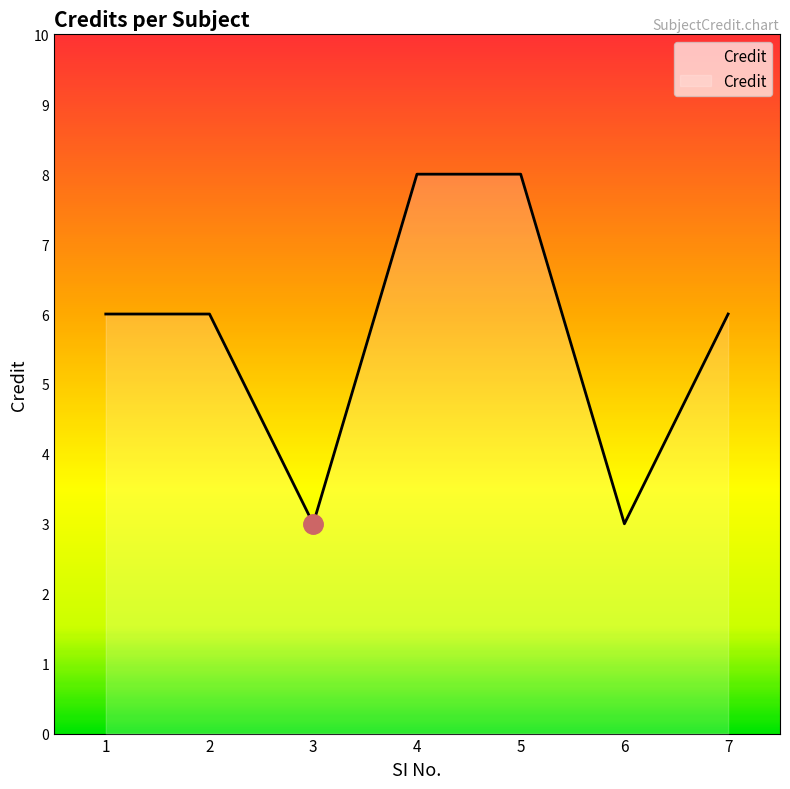

Count the values in the range 3 to 8.

7